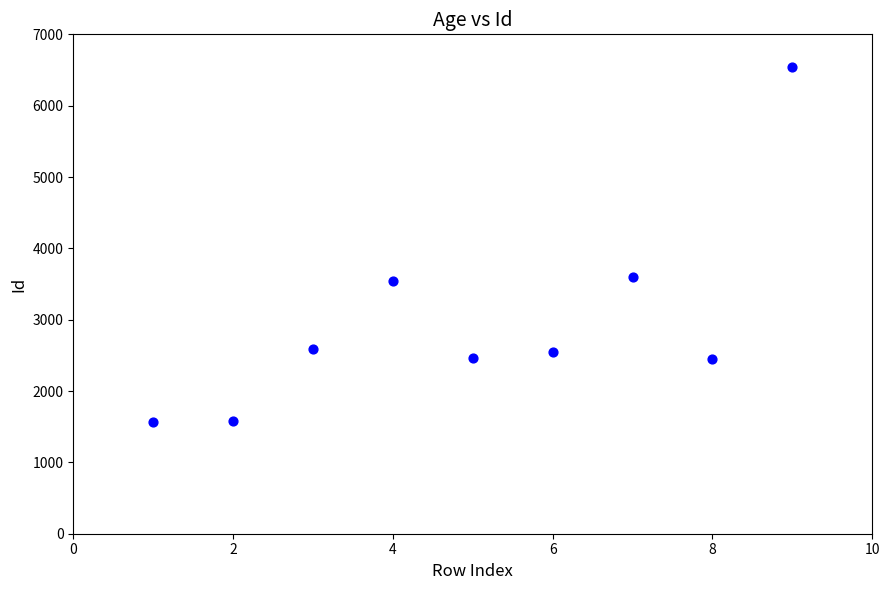

What is the range of Y values (max minus min)?

4986